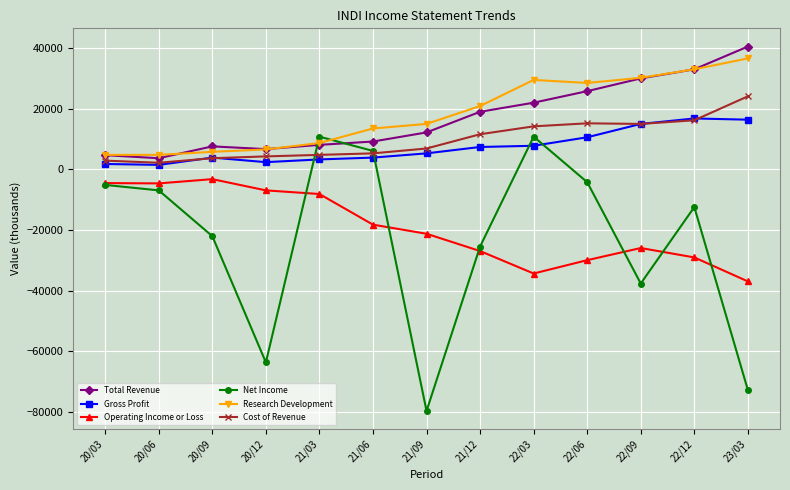

The value of Research Development at 21/12 is 36916. True or false?

False